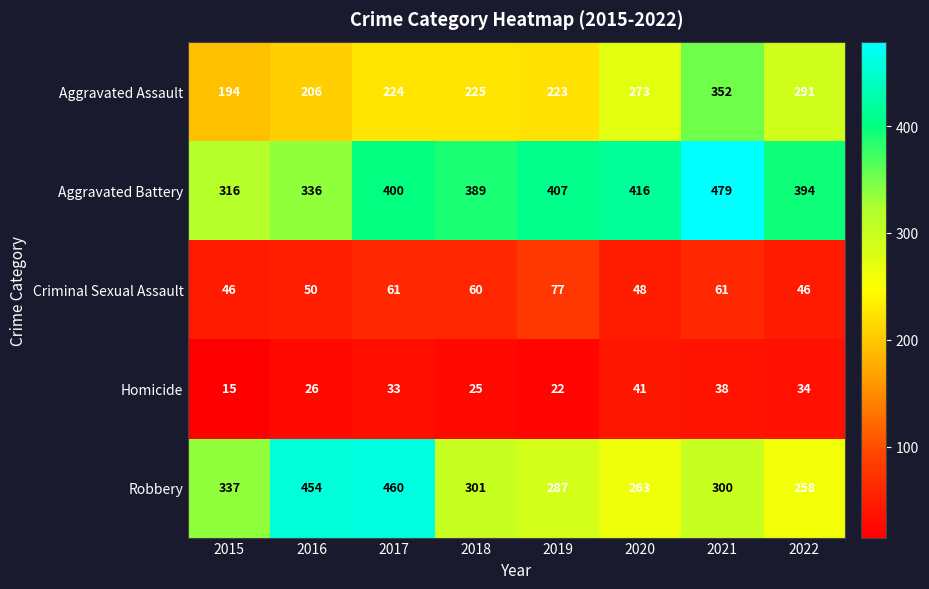

The value of Aggravated Assault at 2017 is 224. True or false?

True